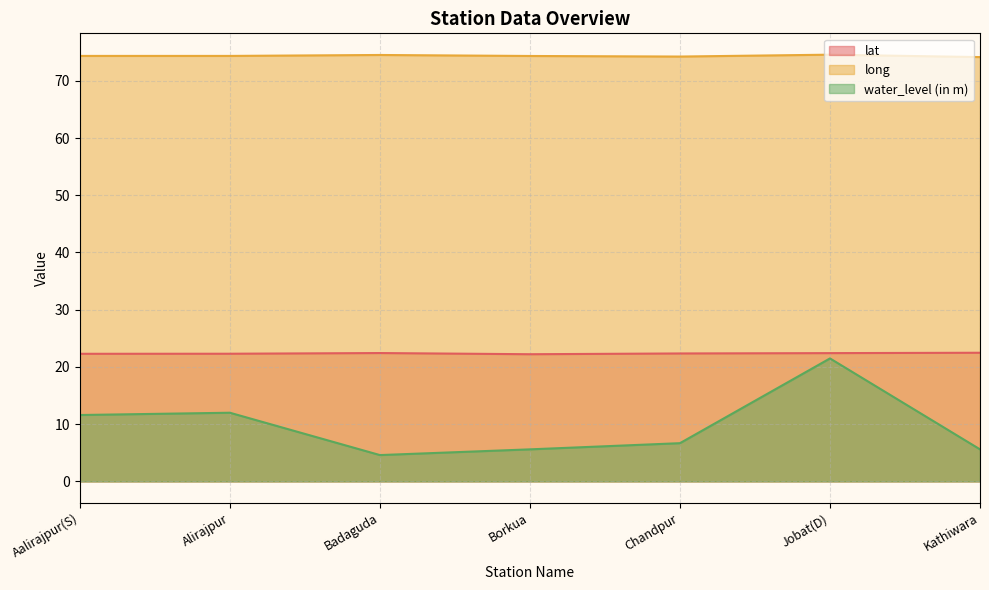

What is the value of the water_level (in m) point at the 1st from the left?

11.6